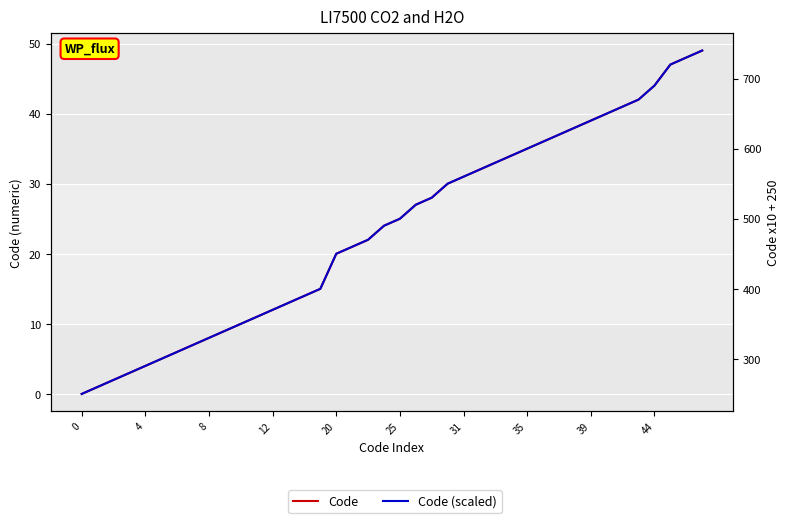

What is the sum of all Code (scaled) values?

19430